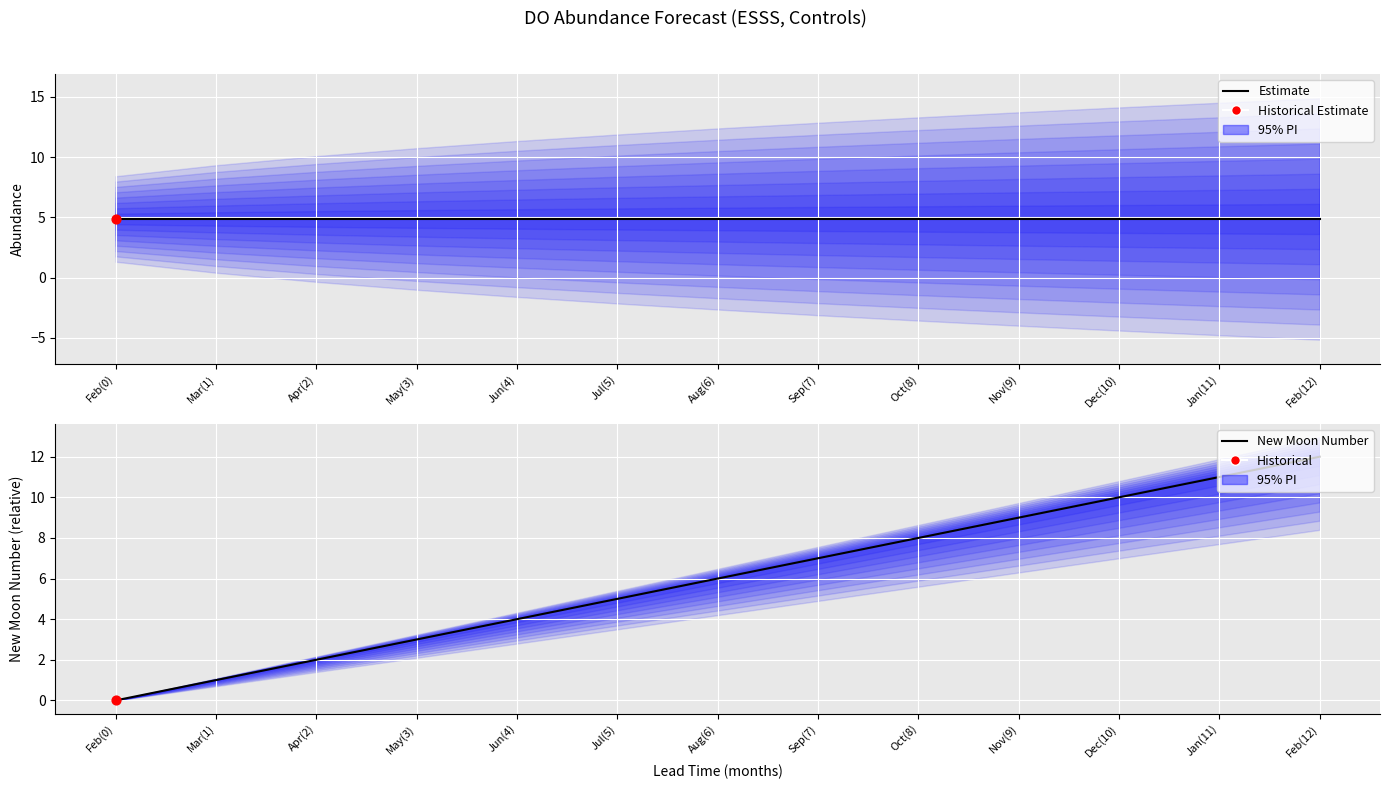

Which series contains the lowest Y value?

New Moon Number